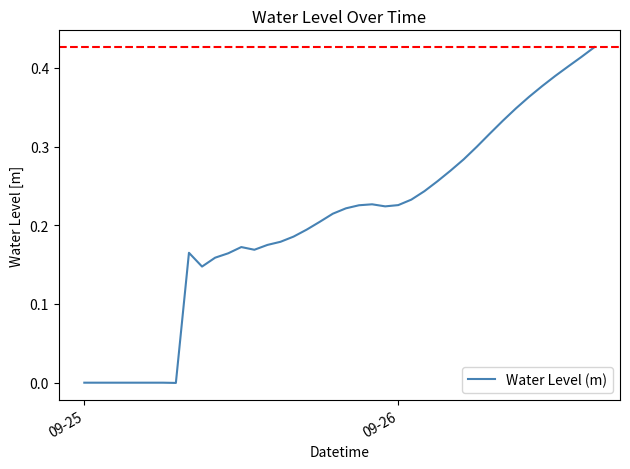

Is this an area chart (filled region under the line)?

No